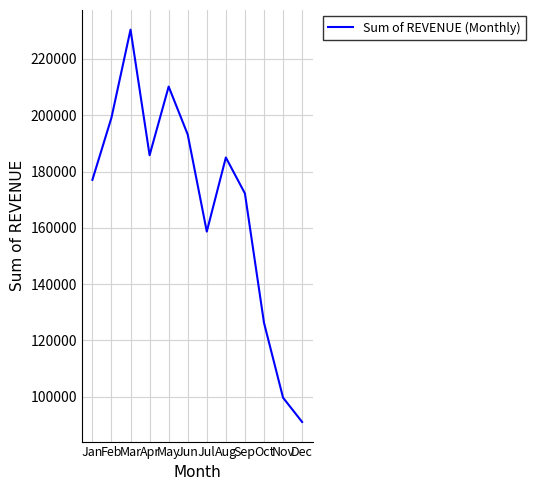

Reading left to right, extract all data points from this chart.

177052	199129	230383	185792	210160	193125	158674	184981	172217	126306	99699	91073